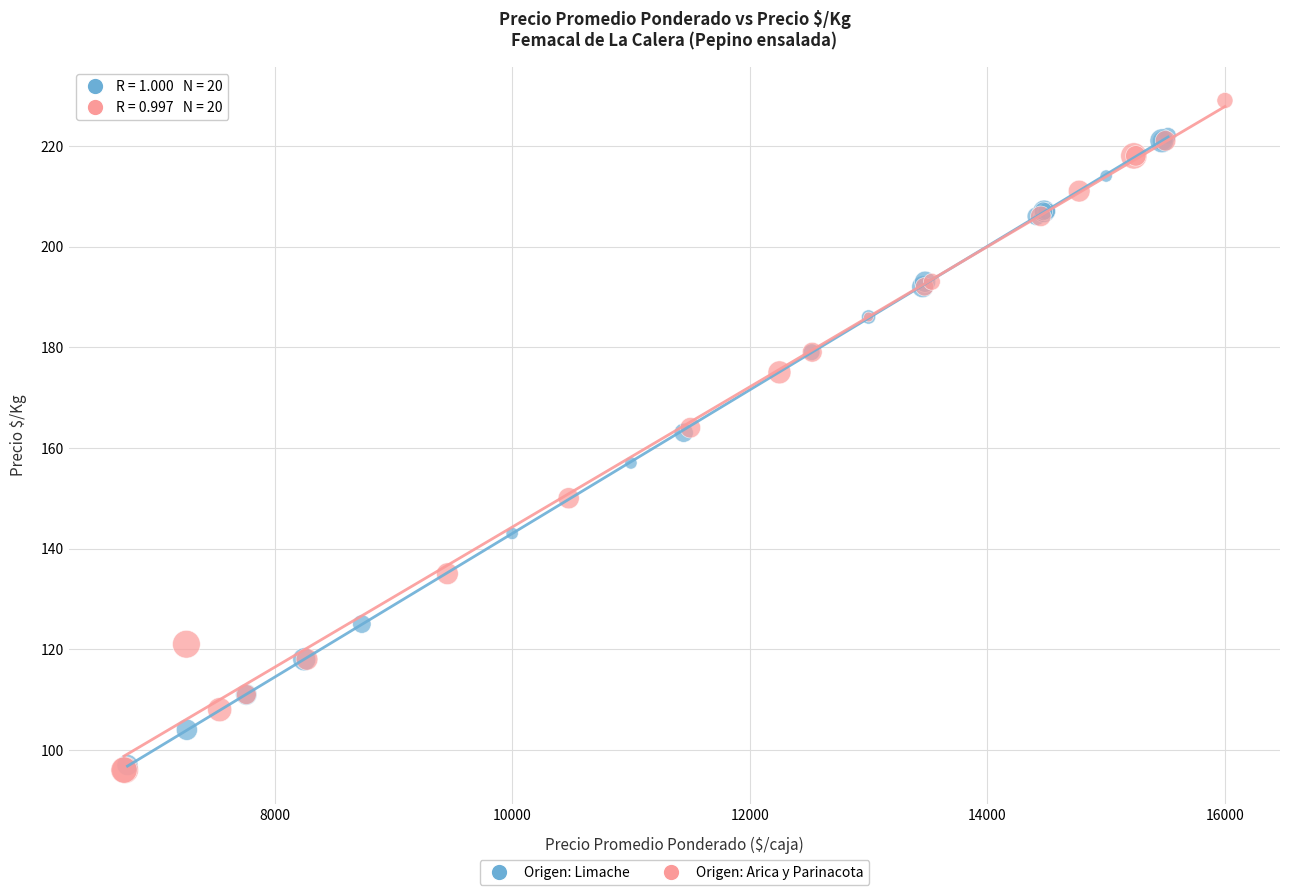

Which series contains the highest Y value?

Origen: Arica y Parinacota